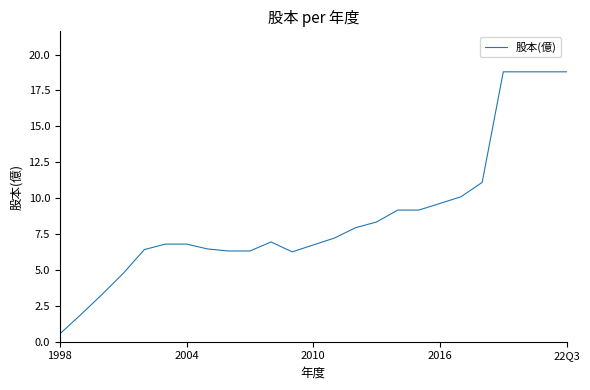

What is the minimum value shown in the chart?

0.6